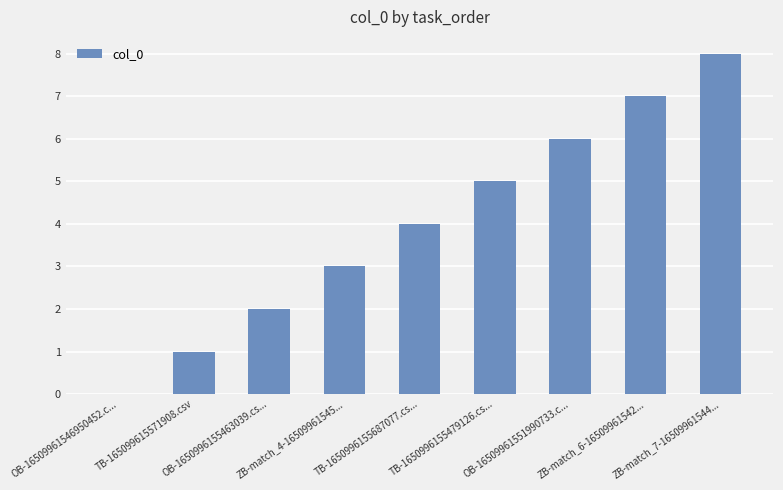

Are the bars horizontal?

No